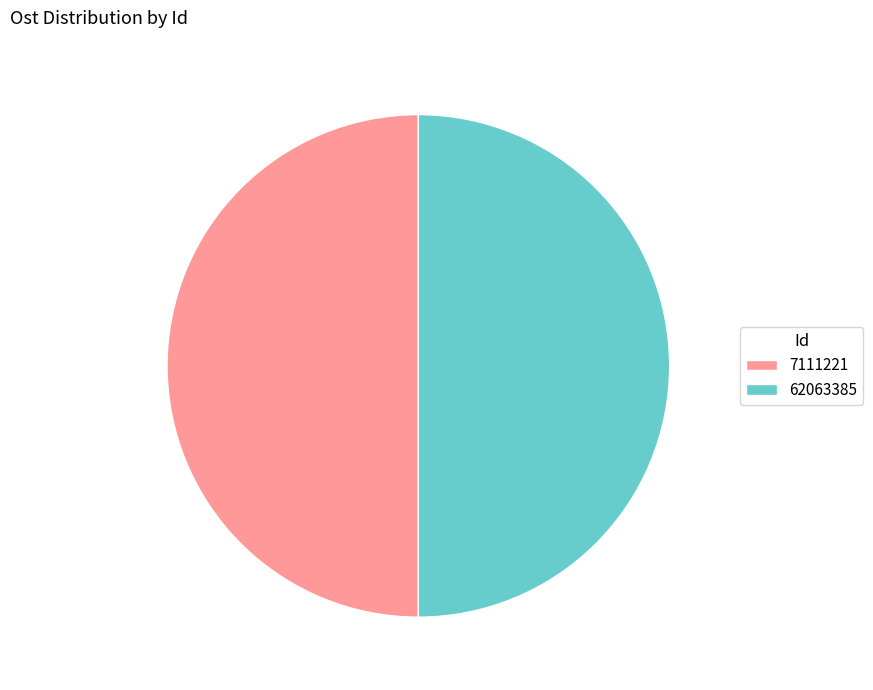

Is the sum of 62063385 and 7111221 greater than half?

Yes